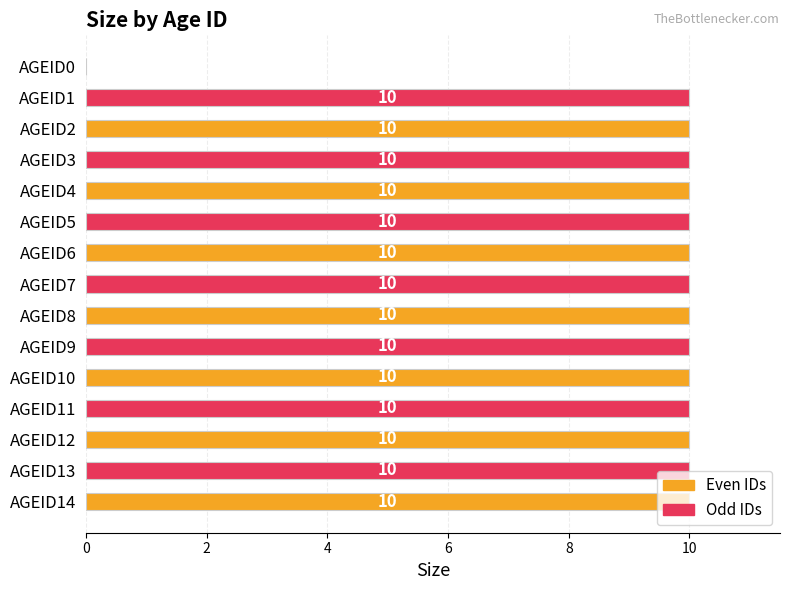

What is the sum of all values?

140